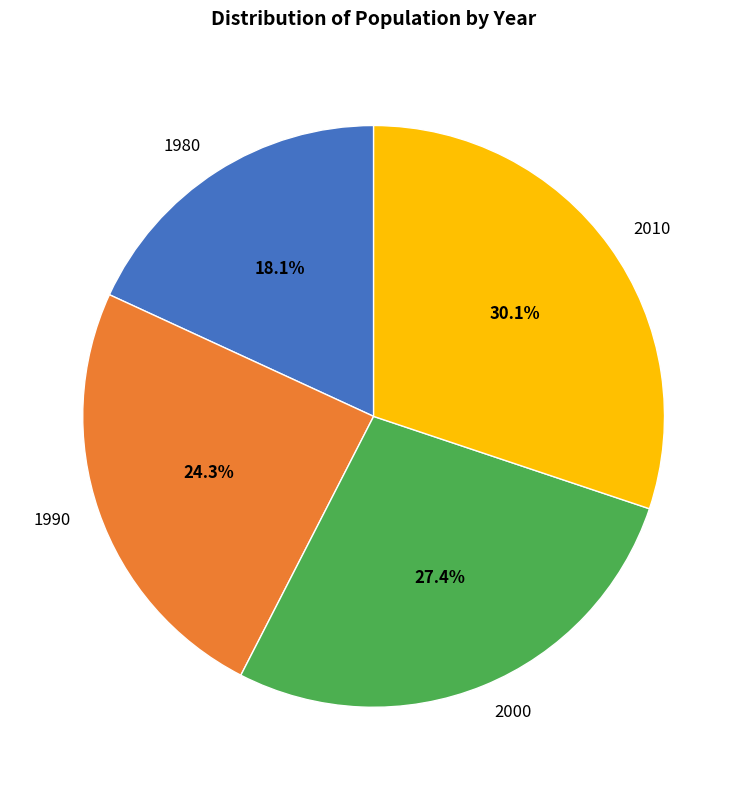

How many slices are in this pie chart?

4